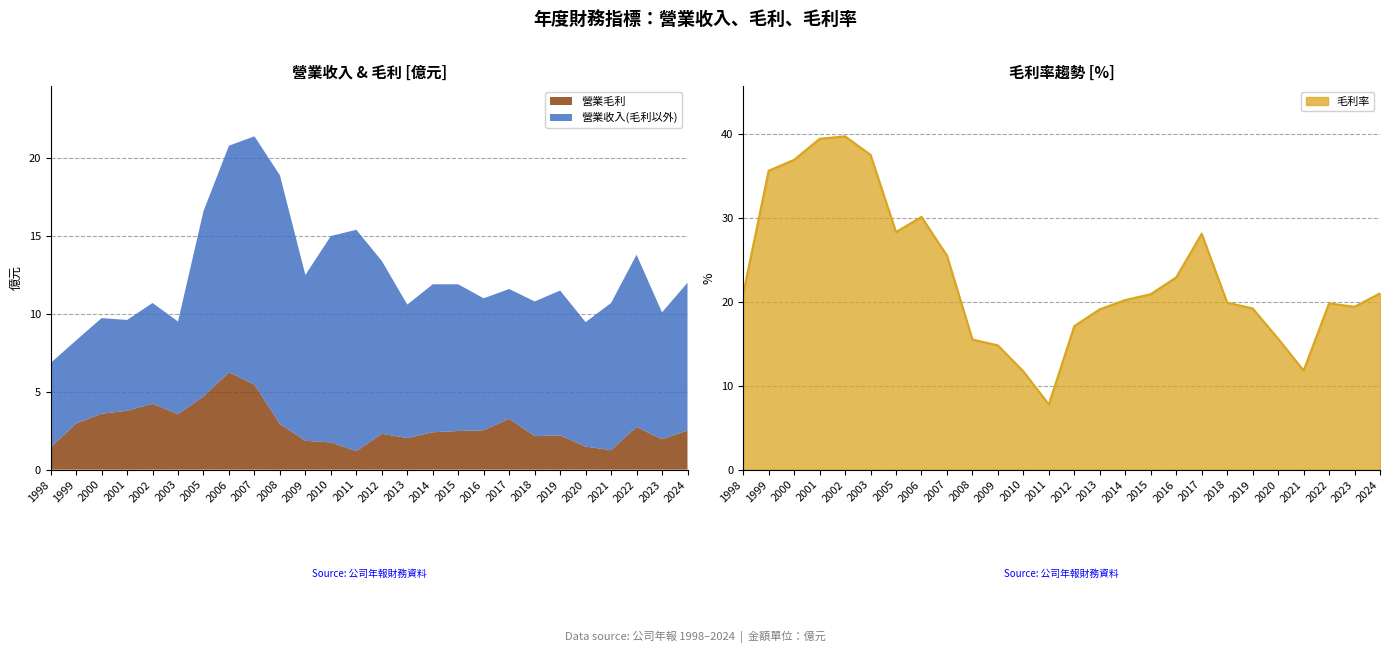

Reading left to right, extract all data points from this chart.

營業收入: 1998=6.8	1999=8.3	2000=9.7	2001=9.6	2002=10.7	2003=9.5	2005=16.6	2006=20.8	2007=21.4	2008=18.9	2009=12.5	2010=15.0	2011=15.4	2012=13.4	2013=10.6	2014=11.9	2015=11.9	2016=11.0	2017=11.6	2018=10.8	2019=11.5	2020=9.5	2021=10.7	2022=13.8	2023=10.1	2024=12.0
營業毛利: 1998=1.4	1999=3.0	2000=3.6	2001=3.8	2002=4.2	2003=3.6	2005=4.7	2006=6.2	2007=5.5	2008=2.9	2009=1.9	2010=1.8	2011=1.2	2012=2.3	2013=2.0	2014=2.4	2015=2.5	2016=2.5	2017=3.3	2018=2.1	2019=2.2	2020=1.5	2021=1.2	2022=2.7	2023=1.9	2024=2.5
毛利率: 1998=20.9	1999=35.6	2000=36.9	2001=39.4	2002=39.7	2003=37.5	2005=28.3	2006=30.1	2007=25.5	2008=15.5	2009=14.8	2010=11.7	2011=7.8	2012=17.1	2013=19.1	2014=20.2	2015=20.9	2016=22.9	2017=28.1	2018=19.9	2019=19.2	2020=15.6	2021=11.8	2022=19.8	2023=19.4	2024=21.0